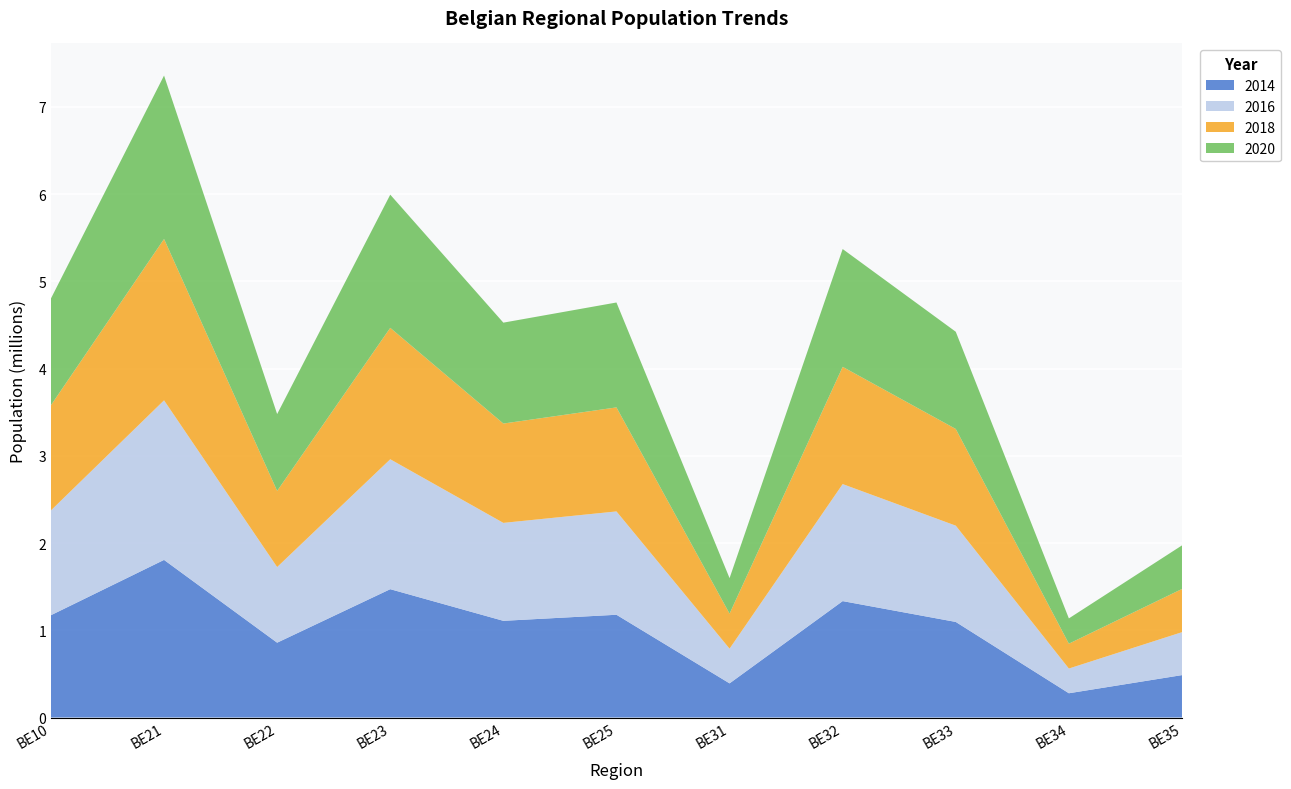

Reading left to right, list all the values displayed in this chart.

2014: BE10=1172751	BE21=1806634	BE22=857844	BE23=1471126	BE24=1108408	BE25=1177935	BE31=391609	BE32=1334423	BE33=1095661	BE34=278219	BE35=486230
2016: BE10=1201285	BE21=1828927	BE22=866970	BE23=1489084	BE24=1122600	BE25=1184418	BE31=397745	BE32=1341267	BE33=1103490	BE34=283257	BE35=492074
2018: BE10=1205492	BE21=1849523	BE22=872739	BE23=1506232	BE24=1138546	BE25=1192254	BE31=401508	BE32=1343756	BE33=1108371	BE34=285010	BE35=495158
2020: BE10=1223364	BE21=1873095	BE22=880602	BE23=1526486	BE24=1156470	BE25=1202352	BE31=406794	BE32=1350295	BE33=1113943	BE34=289606	BE35=499433